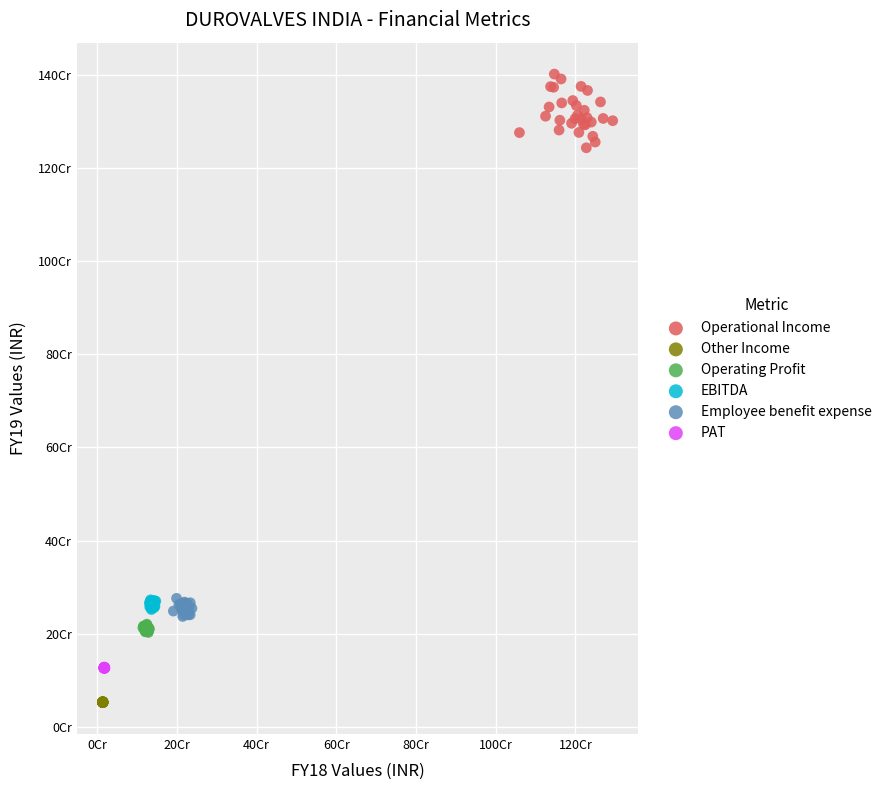

Which series has the largest Y range (max minus min)?

Operational Income